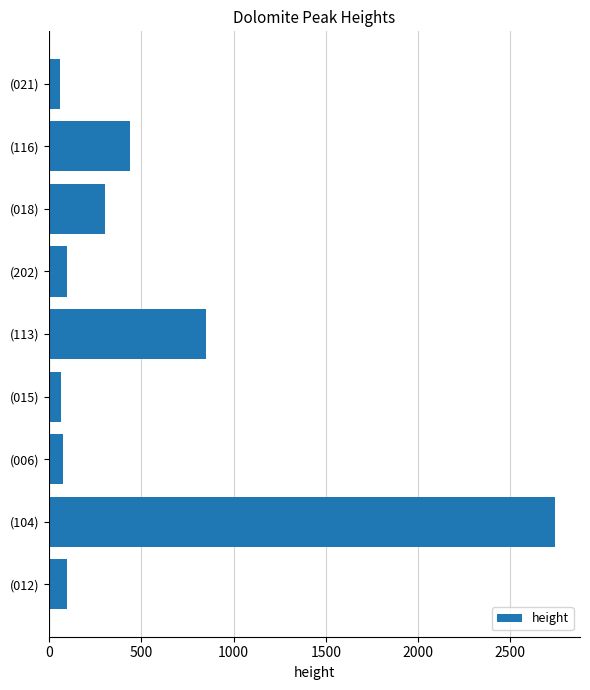

What is the ratio of the value at (116) to the value at (015)?

6.8